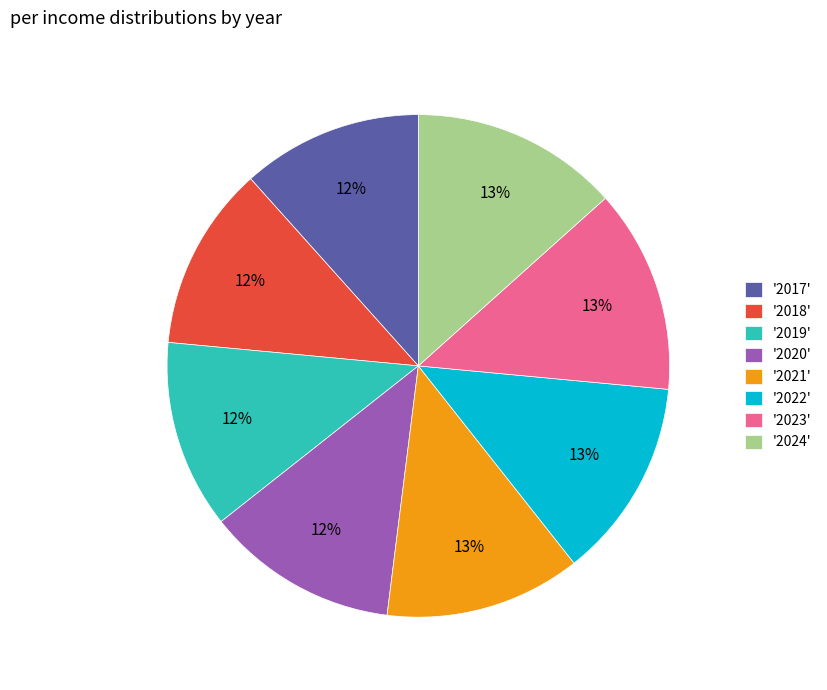

What percentage is the '2017' slice, to the nearest percent?

12%